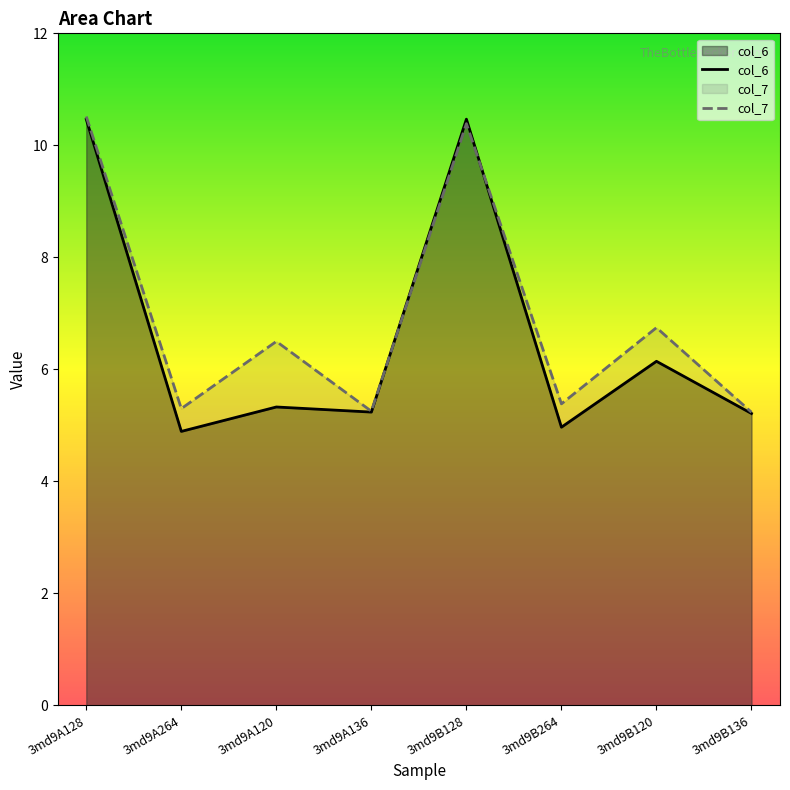

How many interior local valleys does the col_7 series have?

3